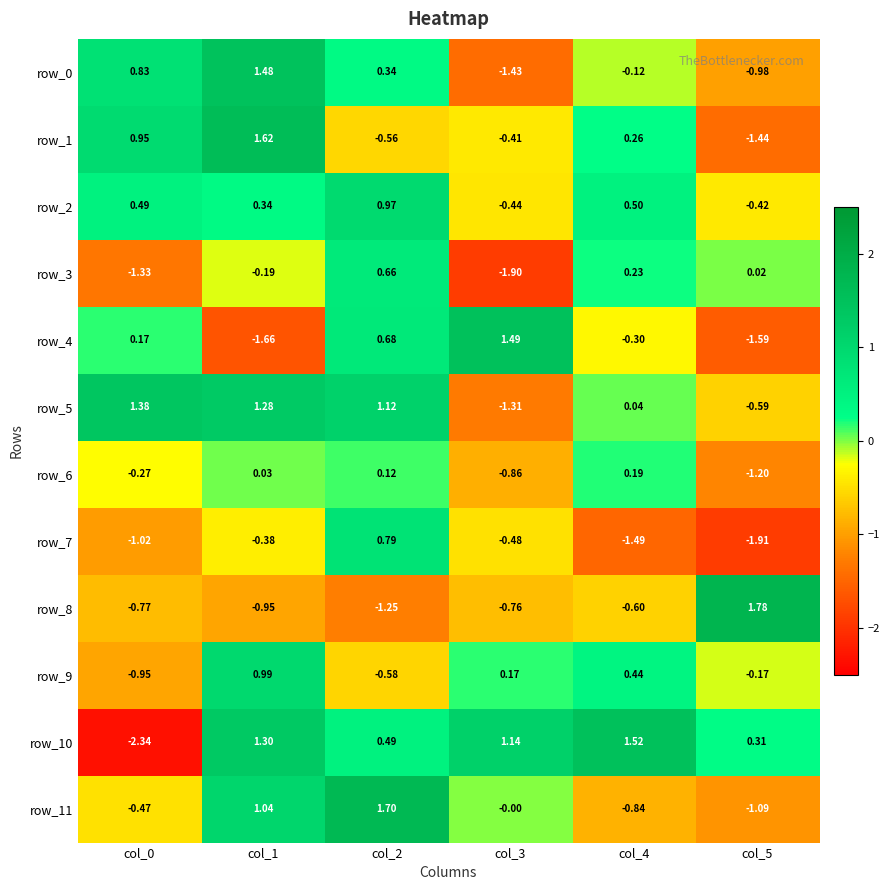

What is the difference between the second highest and minimum values in the row_3 series?

2.1